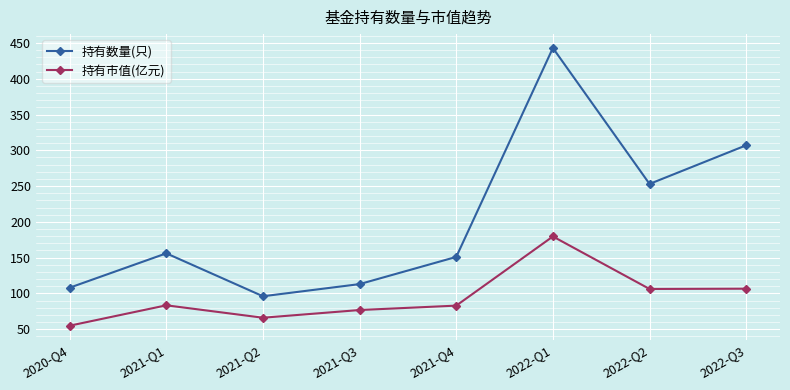

True or false: 持有数量(只) and 持有市值(亿元) intersect in this chart.

False